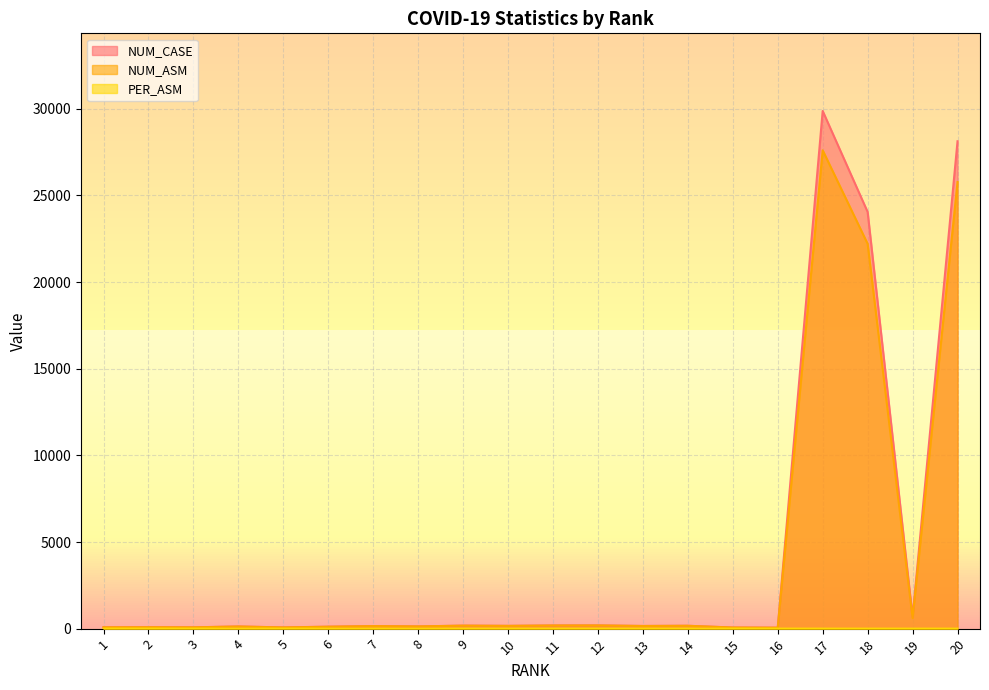

Rank the series at 15 from highest to lowest value.

NUM_CASE, NUM_ASM, PER_ASM